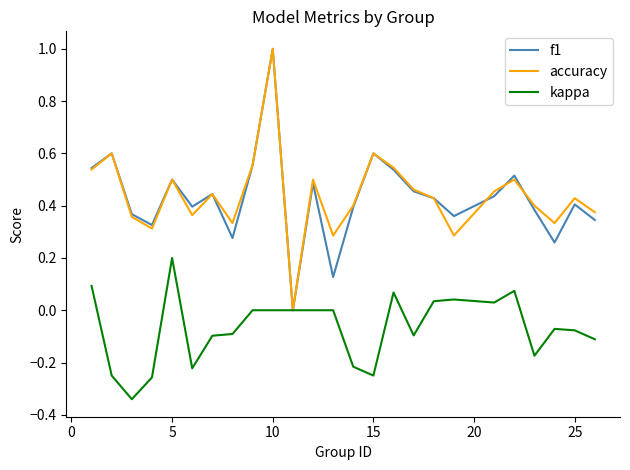

Does the chart have visible grid lines?

No